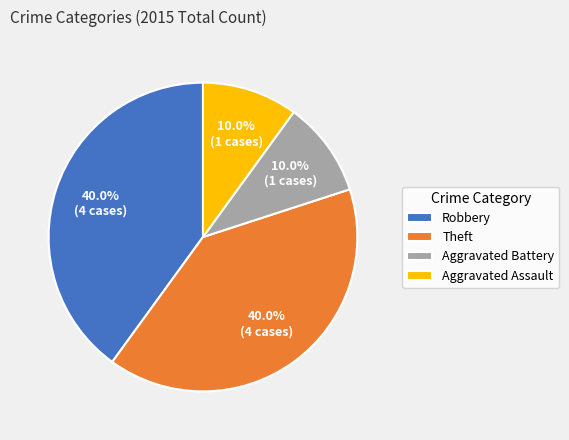

What percentage is NOT represented by Aggravated Assault?

90.0%